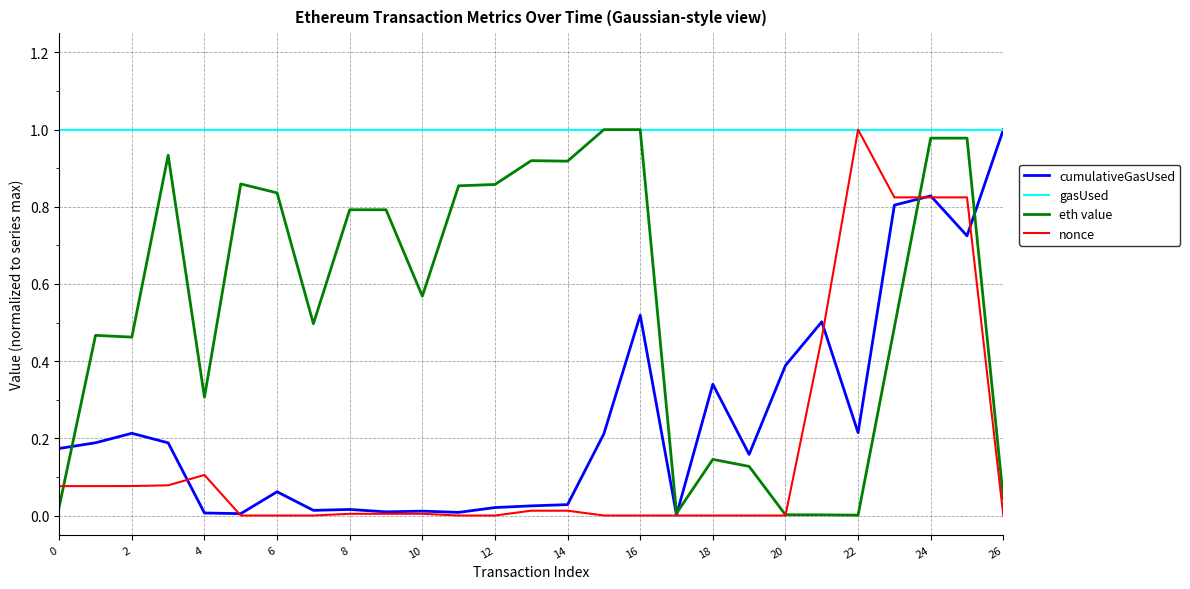

Which series has the largest total across all categories?

gasUsed